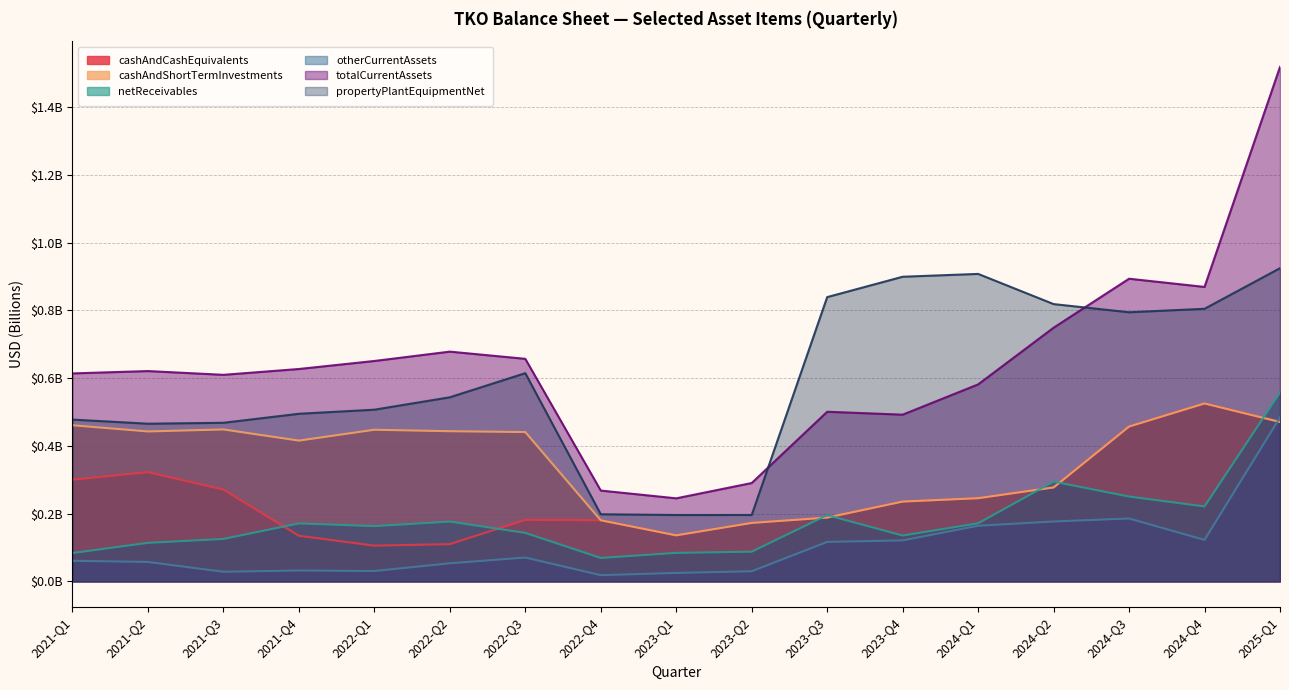

What is the sum of all otherCurrentAssets values?

1.8